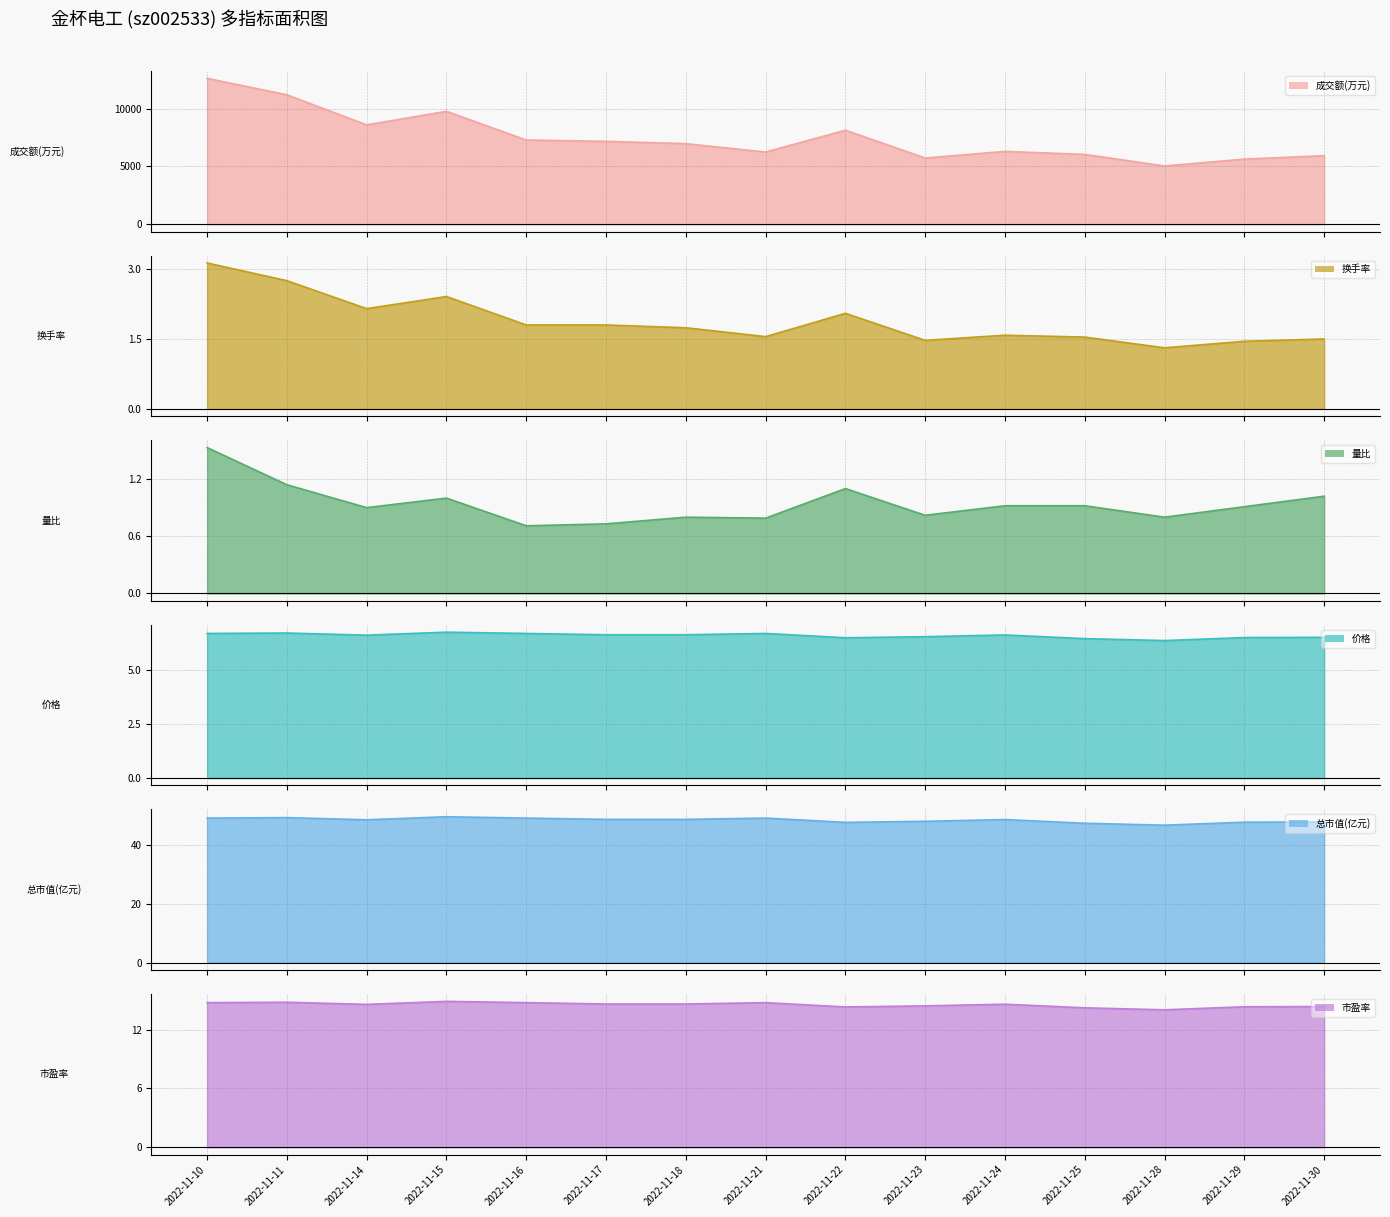

Between 2022-11-21 and 2022-11-30, which is larger?

2022-11-21